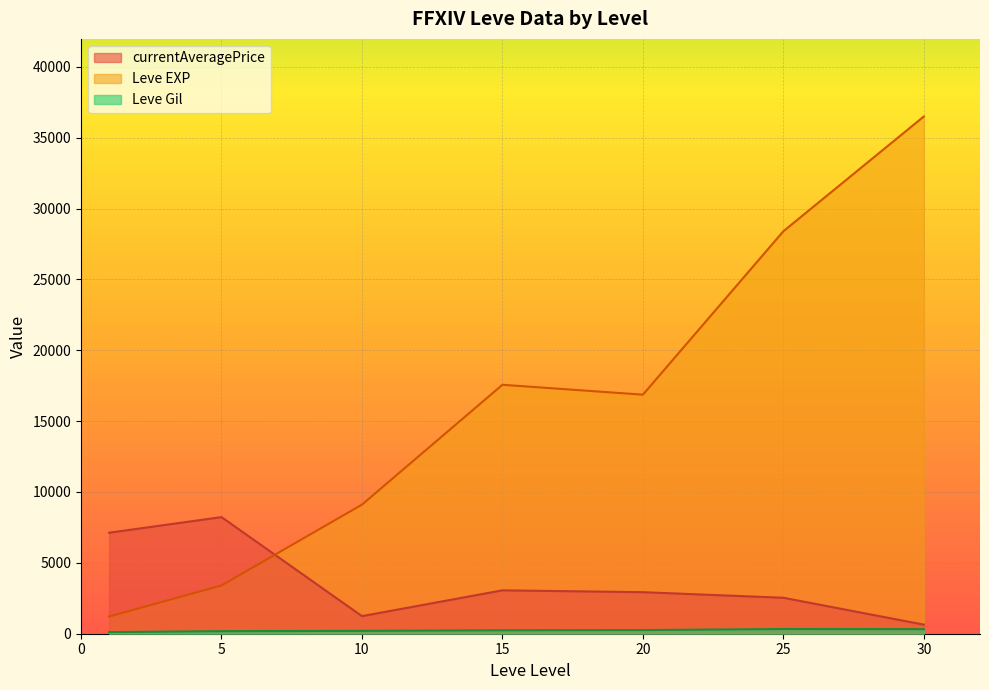

True or false: Leve EXP and currentAveragePrice cross at least once.

True